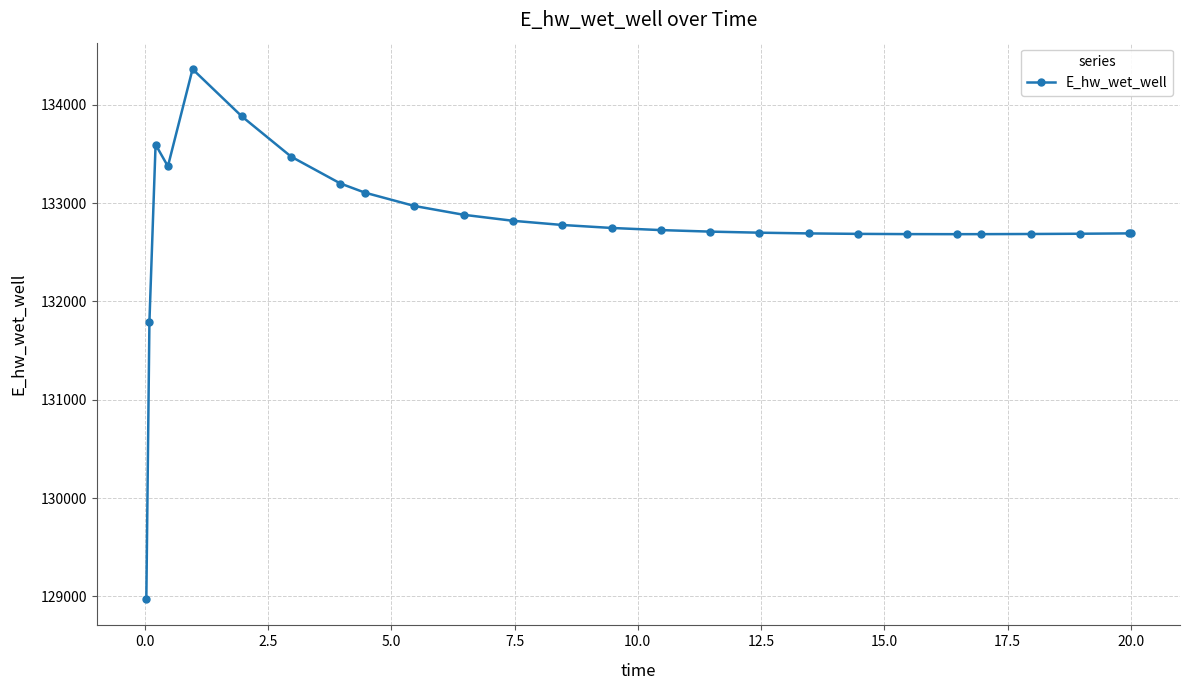

True or false: the data has more than 0 interior local peaks.

True